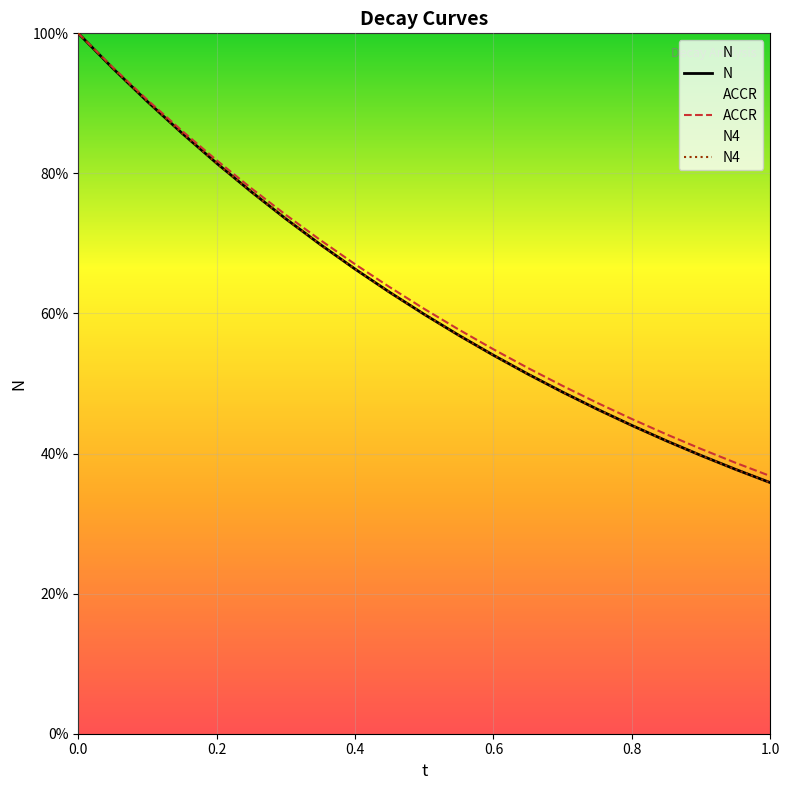

Reading right to left, what are all the values shown in this chart?

N: 1.0=35.8	0.95=37.7	0.9=39.7	0.85=41.8	0.8=44.0	0.75=46.3	0.7=48.8	0.65=51.3	0.6=54.0	0.55=56.9	0.5=59.9	0.45=63.0	0.4=66.3	0.35=69.8	0.3=73.5	0.25=77.4	0.2=81.5	0.15=85.7	0.1=90.2	0.05=95.0	0.0=100.0
N4: 1.0=35.8	0.95=37.7	0.9=39.7	0.85=41.8	0.8=44.0	0.75=46.3	0.7=48.8	0.65=51.3	0.6=54.0	0.55=56.9	0.5=59.9	0.45=63.0	0.4=66.3	0.35=69.8	0.3=73.5	0.25=77.4	0.2=81.5	0.15=85.7	0.1=90.2	0.05=95.0	0.0=100.0
ACCR: 1.0=36.8	0.95=38.7	0.9=40.7	0.85=42.7	0.8=44.9	0.75=47.2	0.7=49.7	0.65=52.2	0.6=54.9	0.55=57.7	0.5=60.7	0.45=63.8	0.4=67.0	0.35=70.5	0.3=74.1	0.25=77.9	0.2=81.9	0.15=86.1	0.1=90.5	0.05=95.1	0.0=100.0